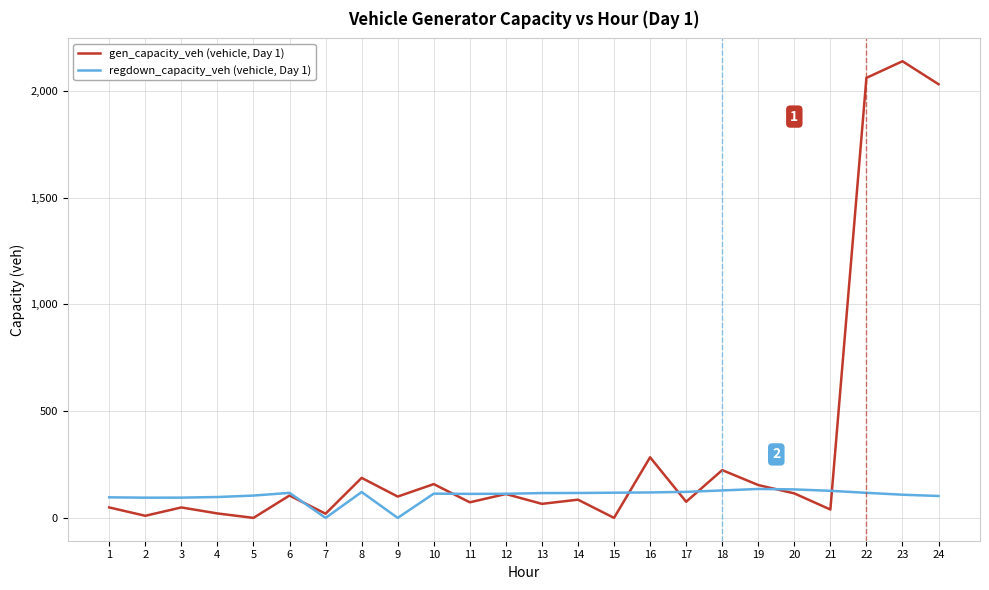

At which category is the sum across all series the highest?

23